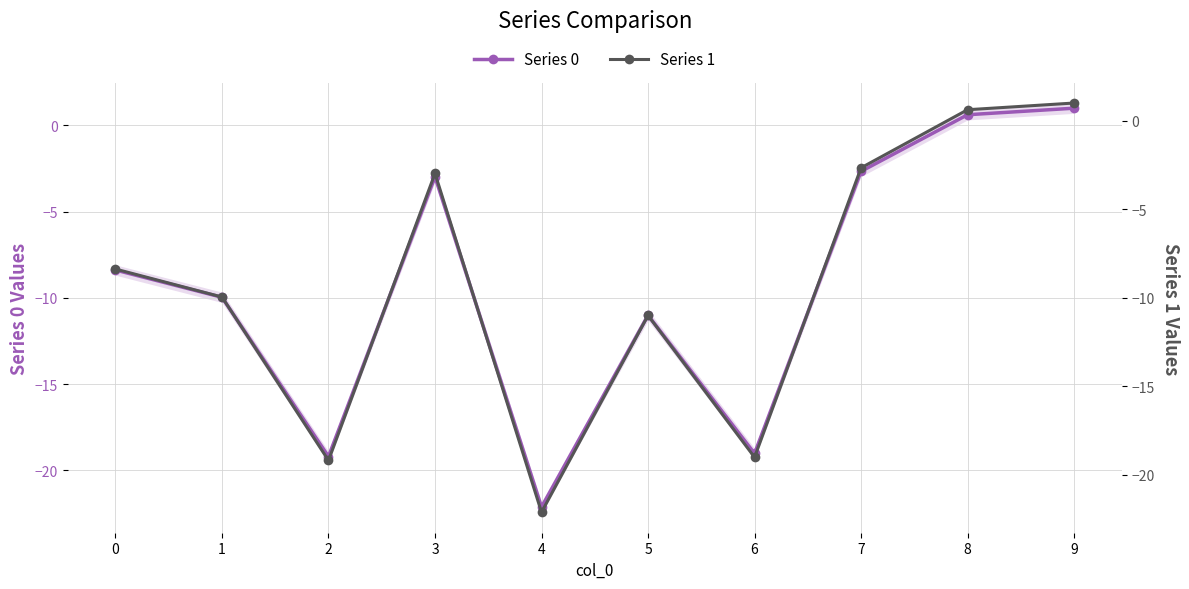

How many distinct data groups are displayed?

2